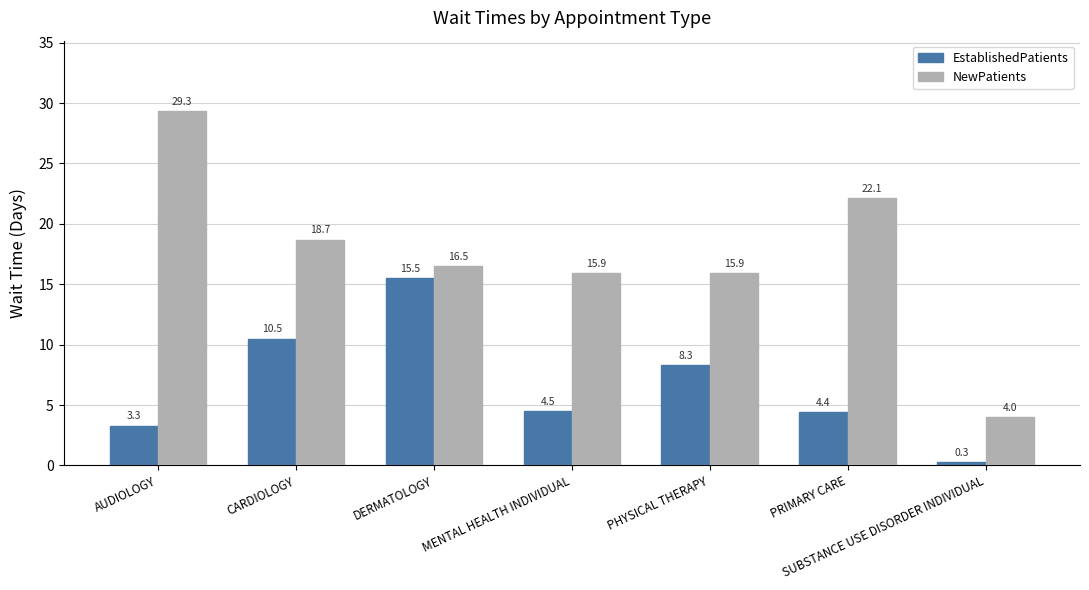

What are all the series names shown in the legend?

EstablishedPatients, NewPatients